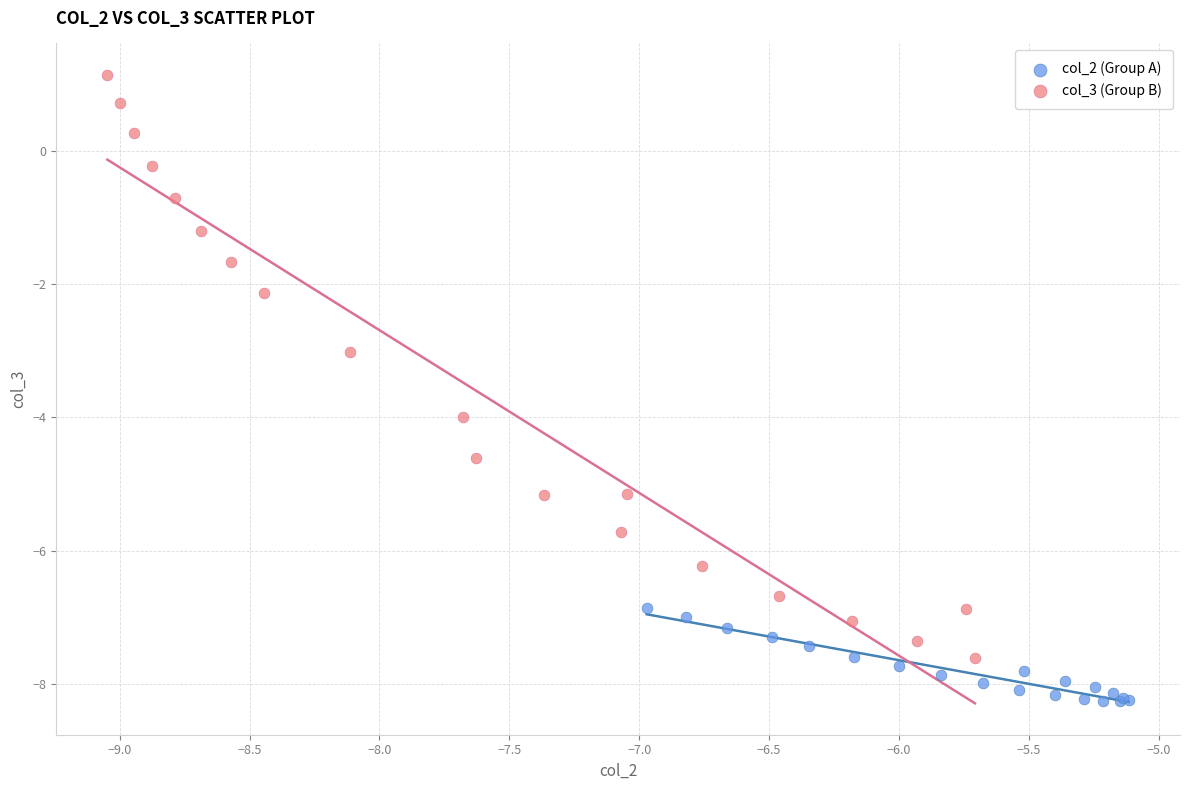

Which series reaches the minimum Y coordinate?

col_2 (Group A)